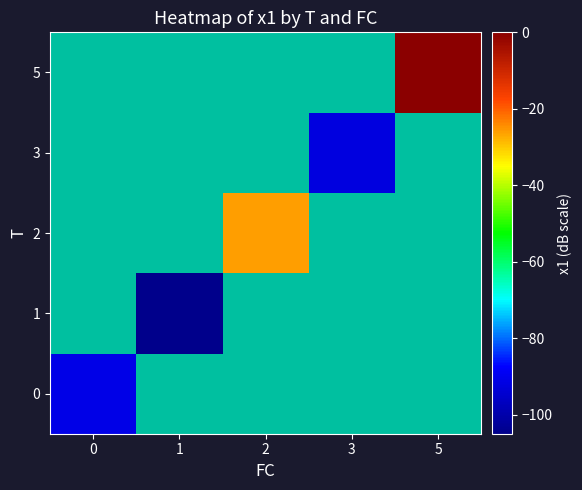

Rank the categories by 0 value from lowest to highest.

0, 1, 2, 3, 5